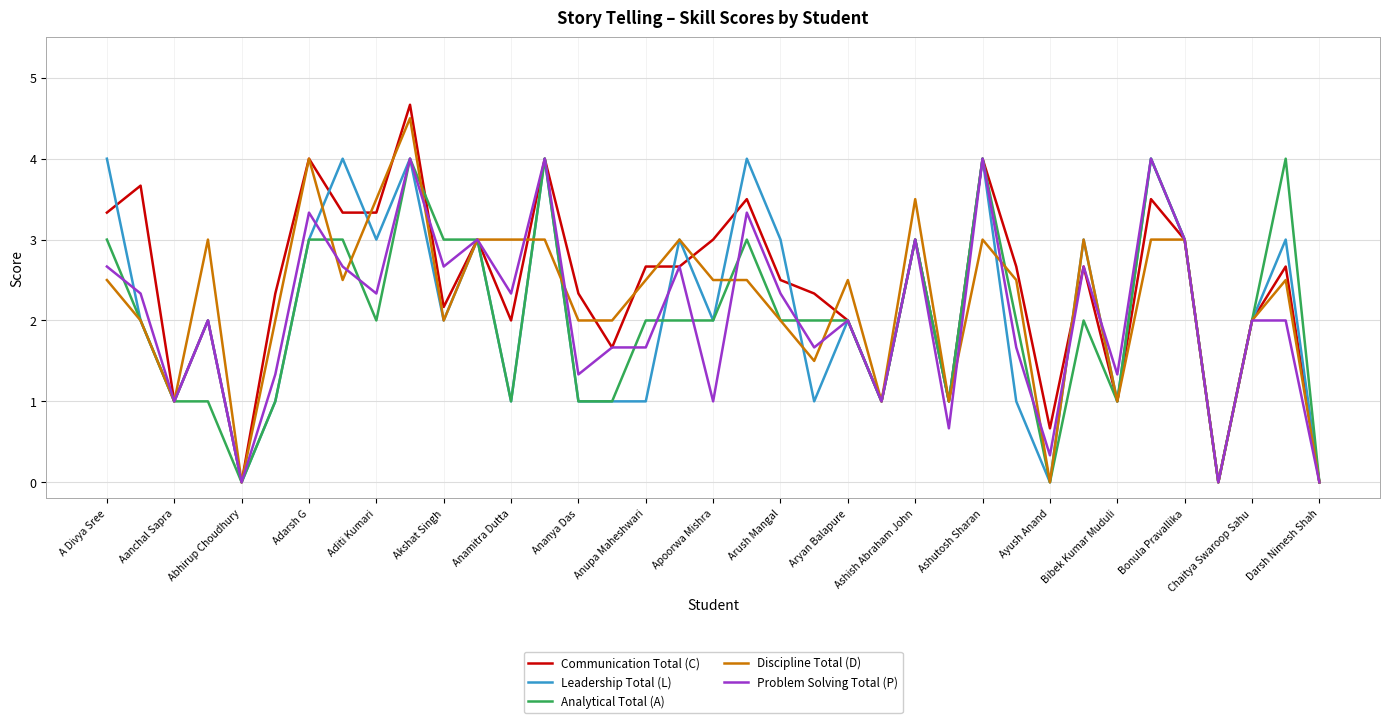

Which series has the widest spread of values?

Communication Total (C)